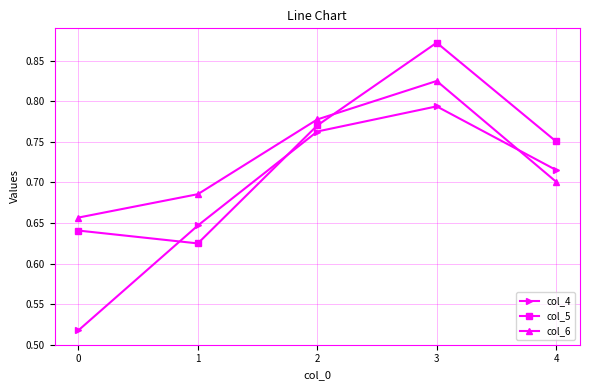

How many interior local peaks does the col_4 series have?

1